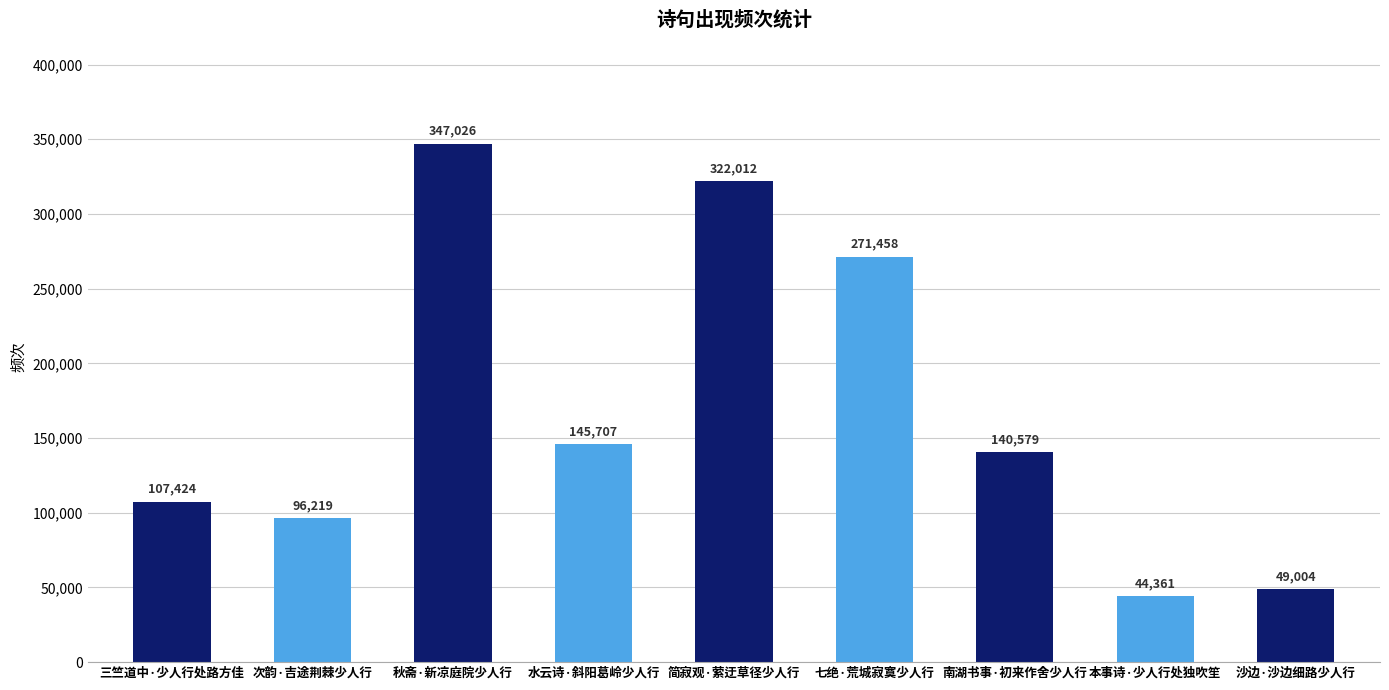

What is the greatest value displayed?

347026